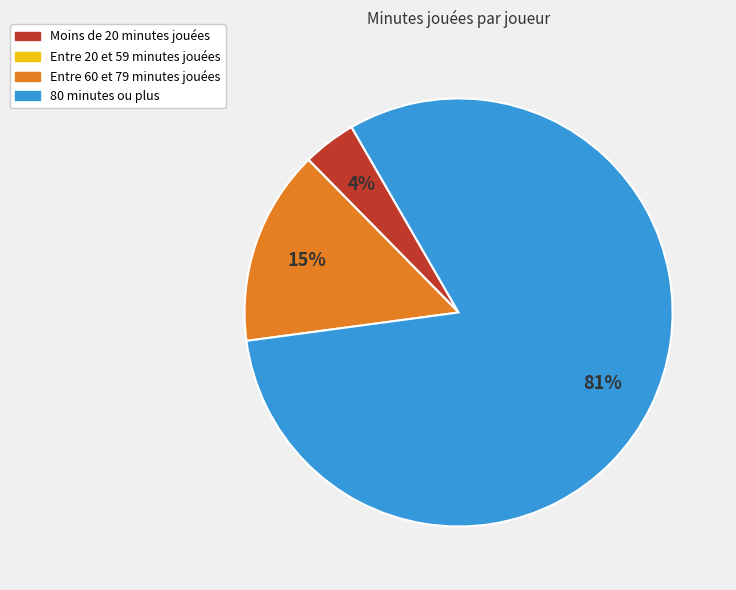

To the nearest percent, what is the average slice percentage?

25%